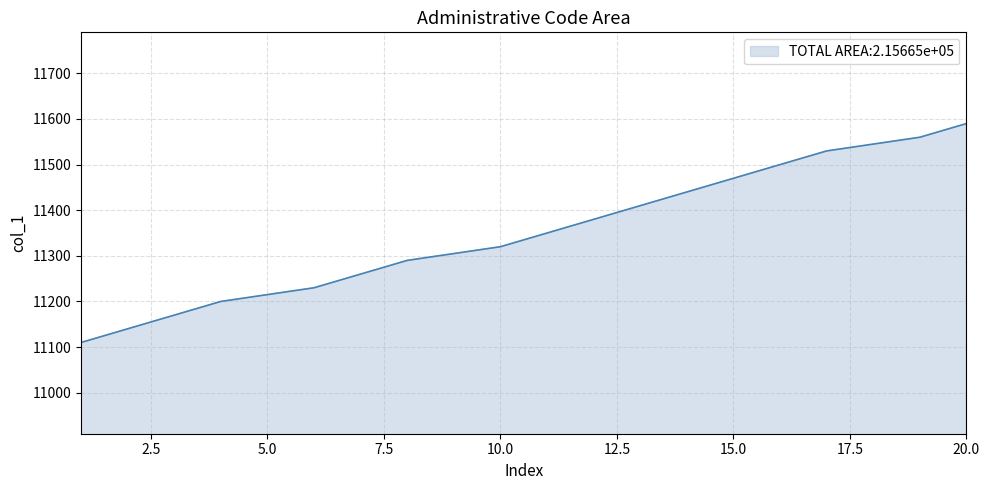

What is the smallest value displayed?

11110